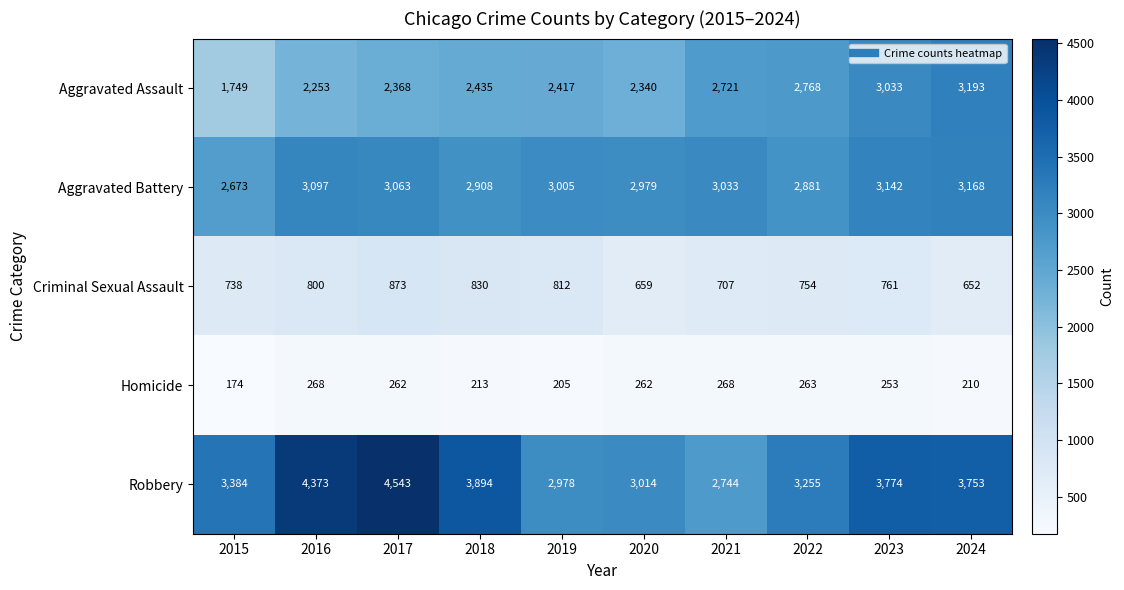

What is the difference between the maximum and minimum values in the Criminal Sexual Assault series?

221